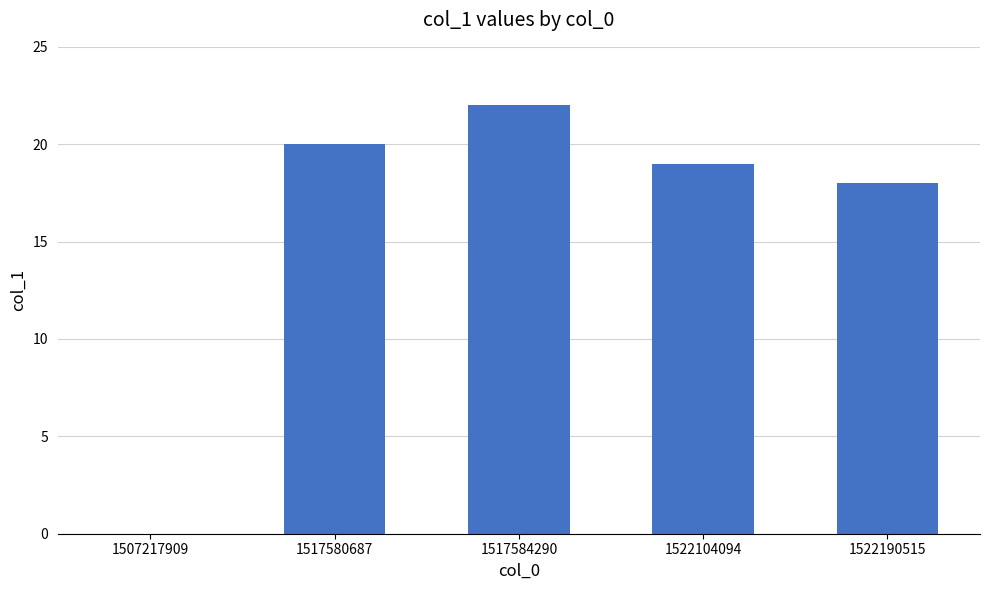

Which label corresponds to the largest value in the chart?

1517584290